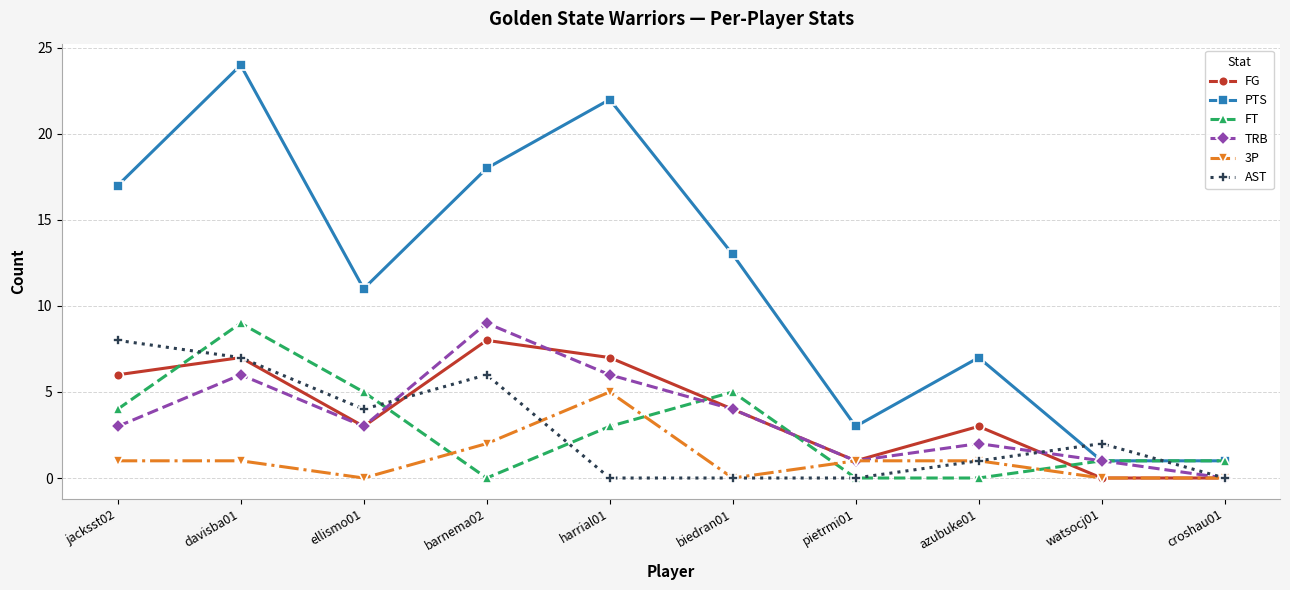

Is the value of PTS at barnema02 greater than the value of TRB at biedran01?

Yes